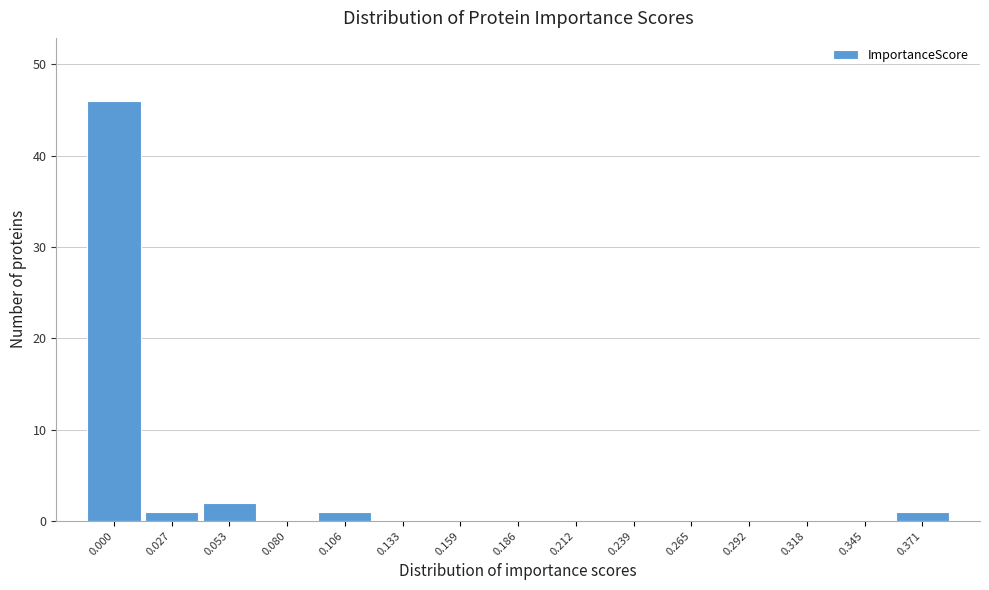

Reading right to left, transcribe all the data shown in this chart.

0.371=1	0.345=0	0.318=0	0.292=0	0.265=0	0.239=0	0.212=0	0.186=0	0.159=0	0.133=0	0.106=1	0.080=0	0.053=2	0.027=1	0.000=46